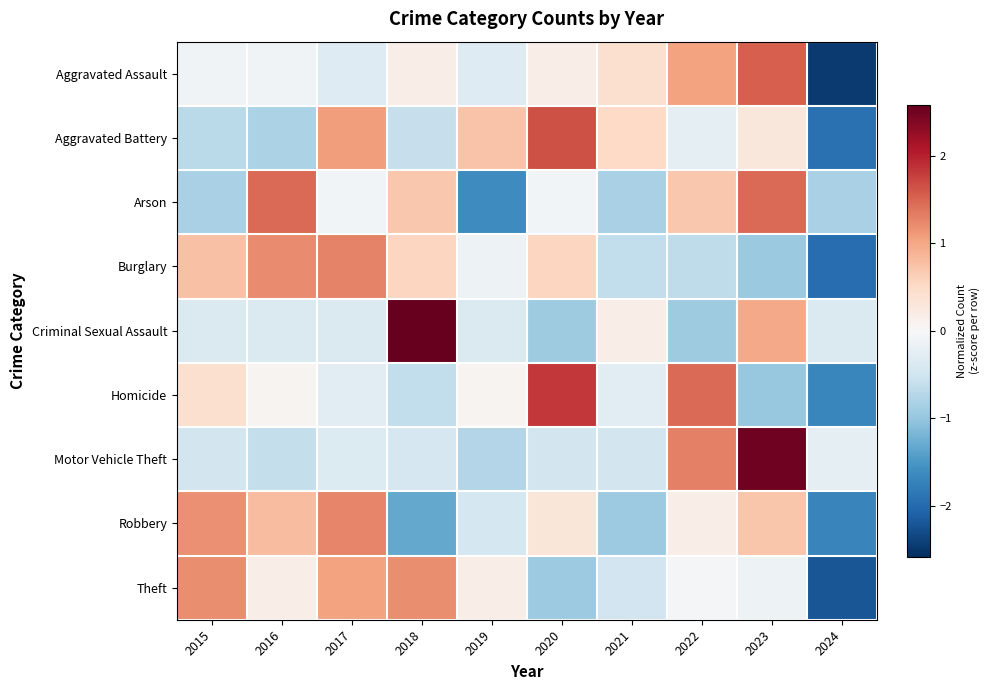

What is the spread (max minus min) of values at 2017?

1.7